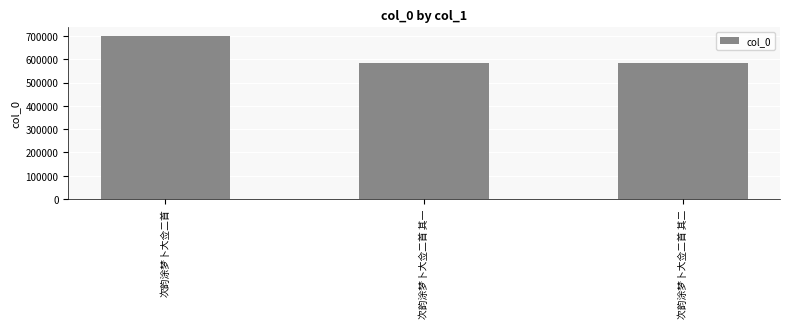

How many bars are there in total?

3